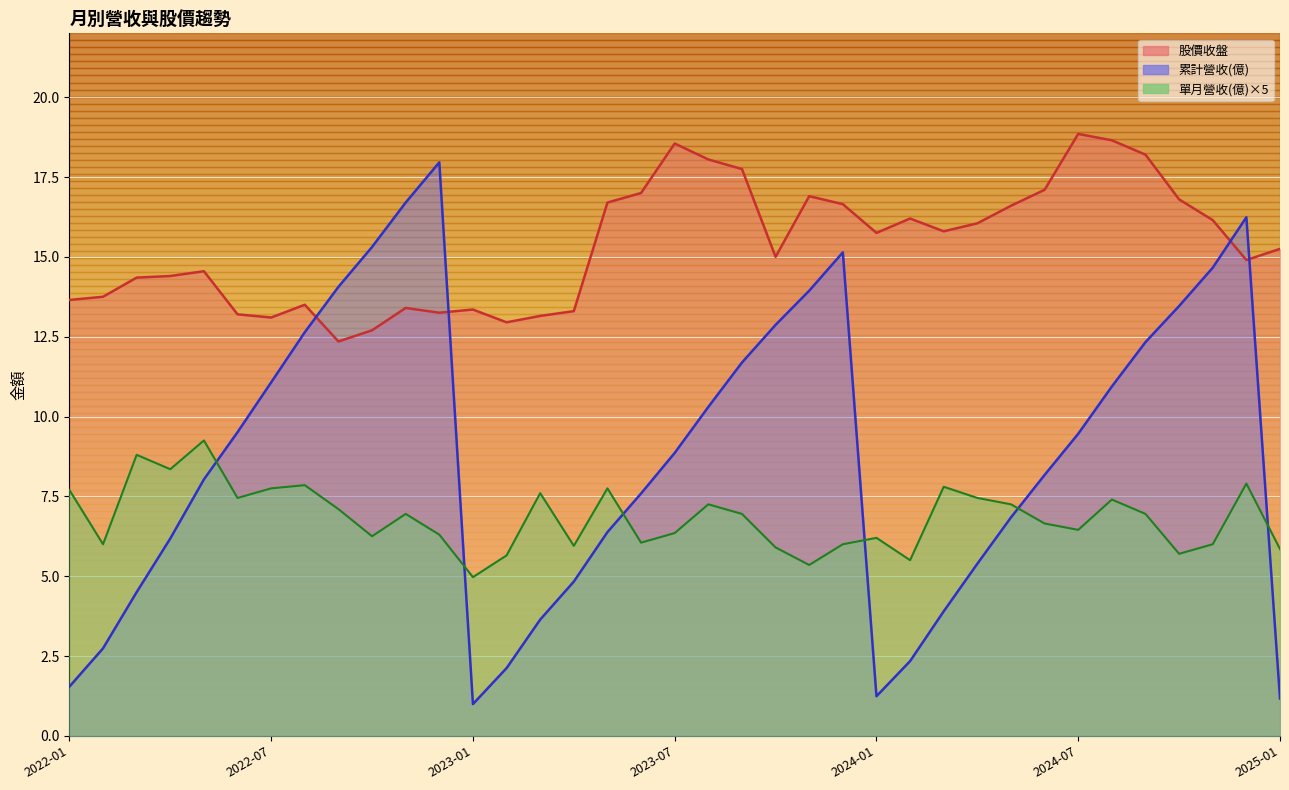

What is the label of the 15th point from the left?

2023-03